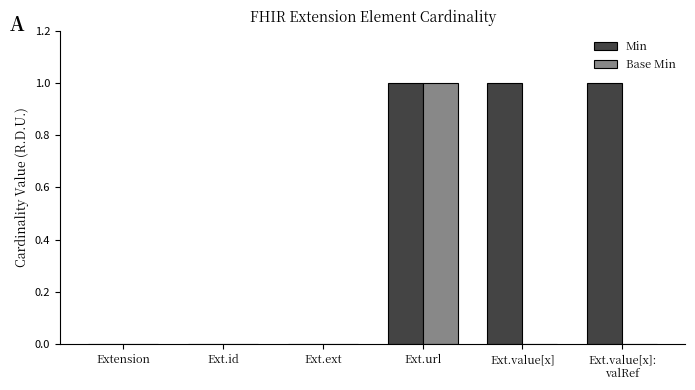

What are all the series names shown in the legend?

Min, Base Min